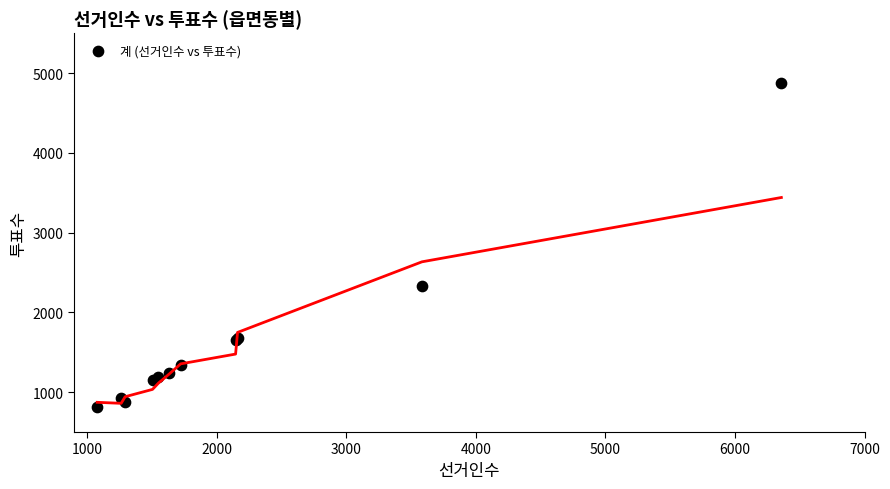

What Y value in the scatter plot is closest to 2848?

2328